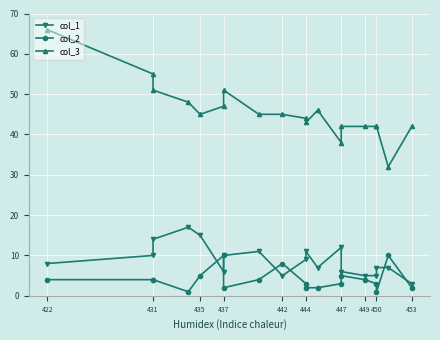

How many lines are shown in the chart?

3